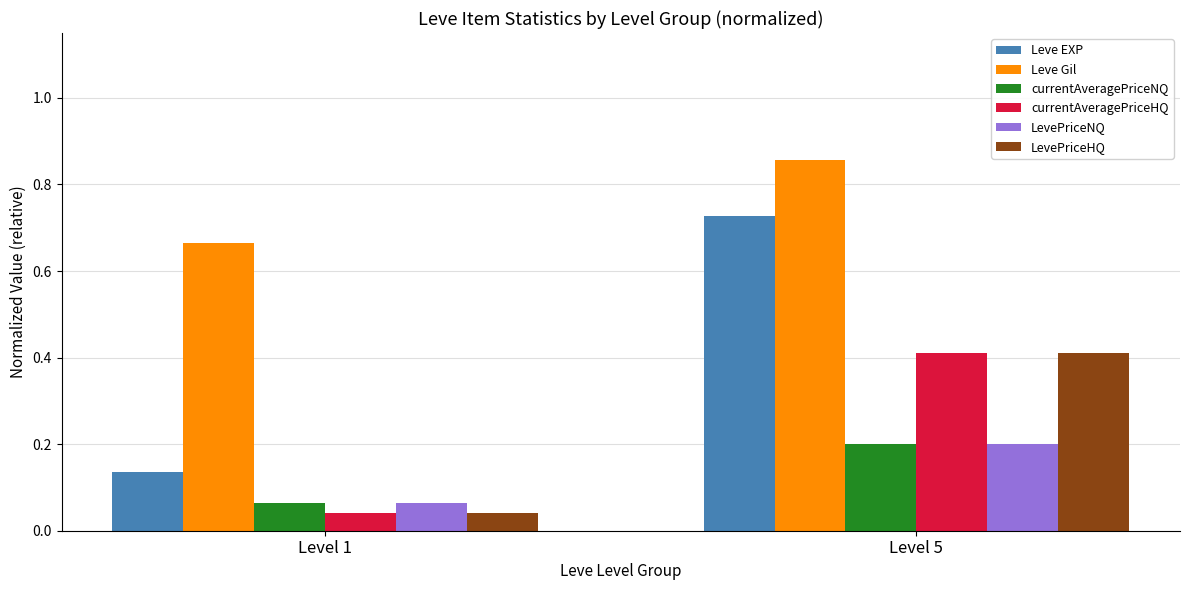

The value of currentAveragePriceHQ at Level 1 is 0.1. True or false?

False